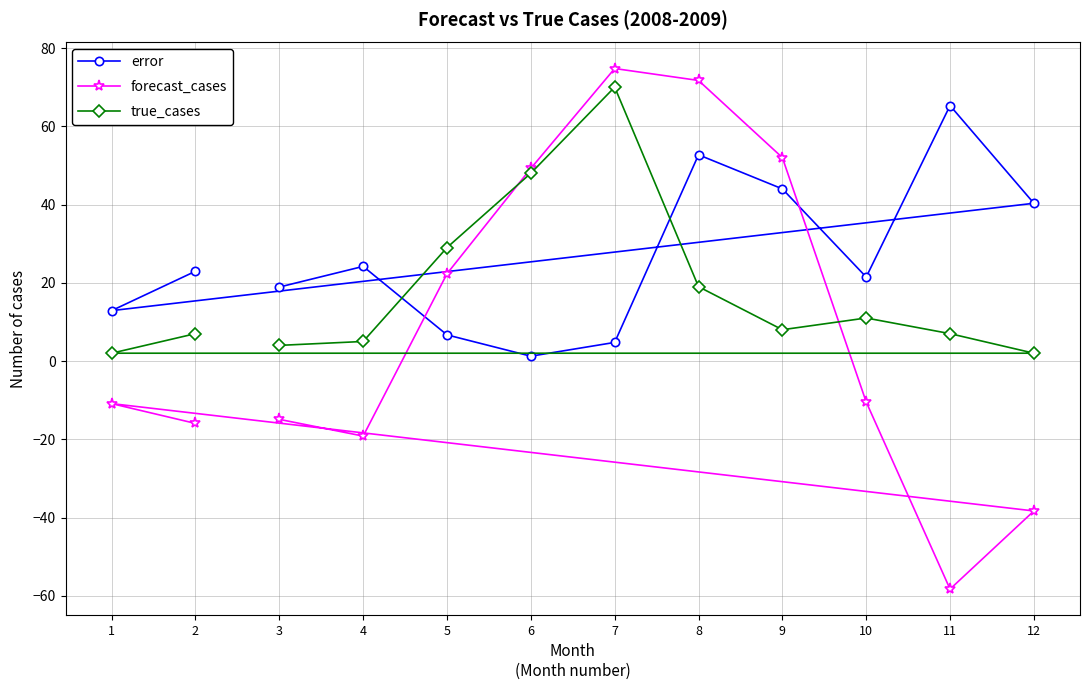

Rank the series at 8 from lowest to highest value.

true_cases, error, forecast_cases